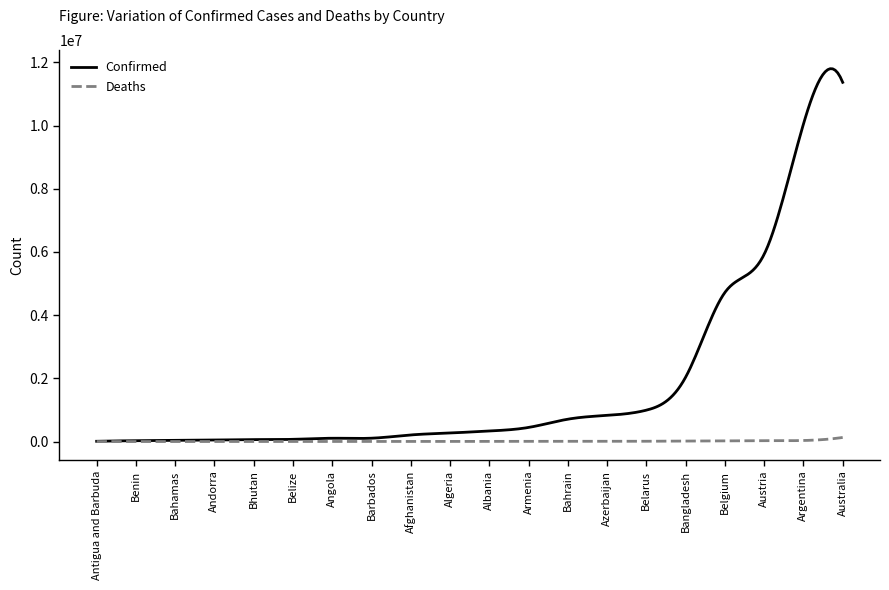

What is the maximum value for Confirmed?

11797428.4